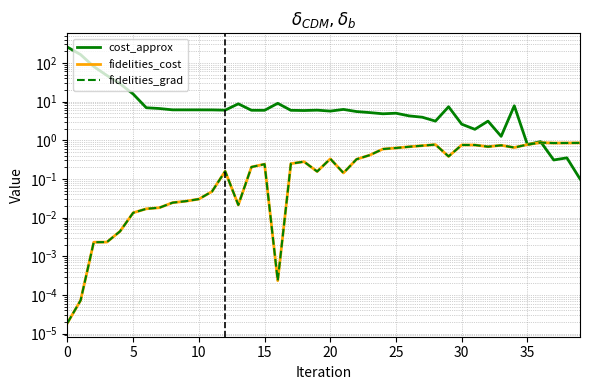

What is the average value of the cost_approx series?

18.8